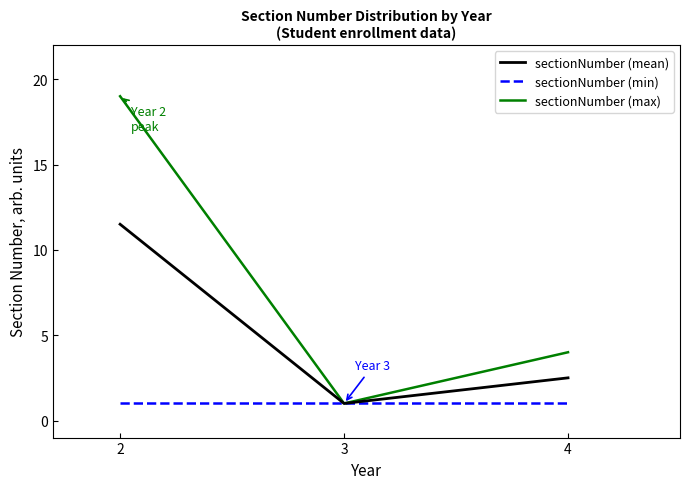

At how many categories does at least one series exceed 11?

1